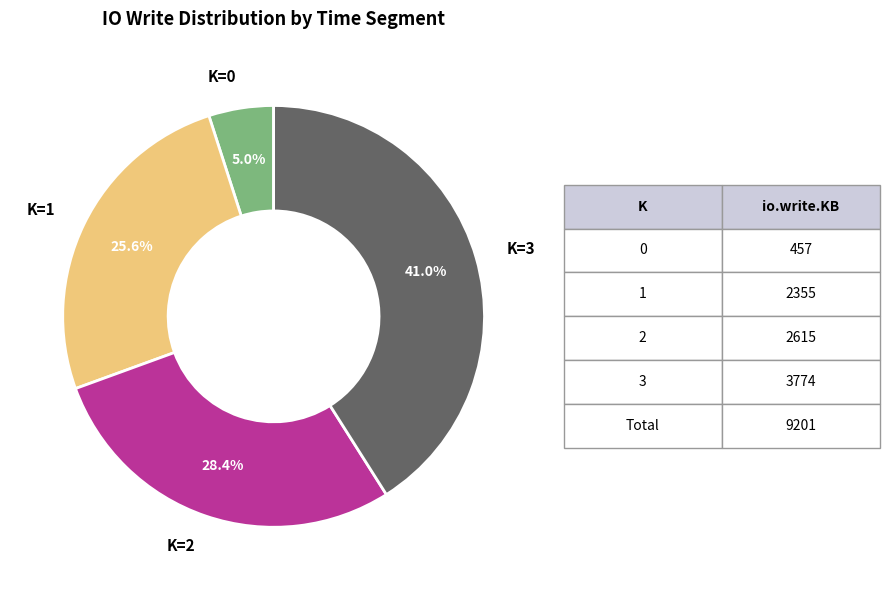

Is there any slice that represents more than half of the pie?

No